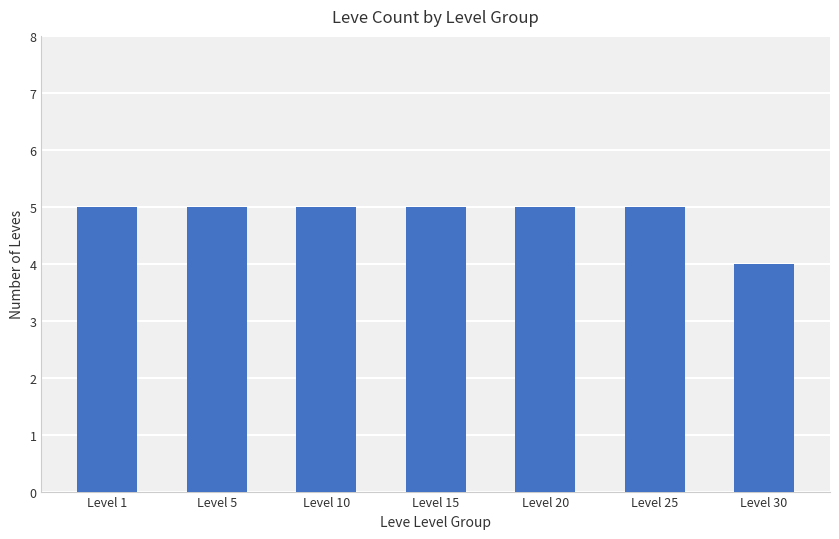

Which has a higher value, Level 25 or Level 30?

Level 25